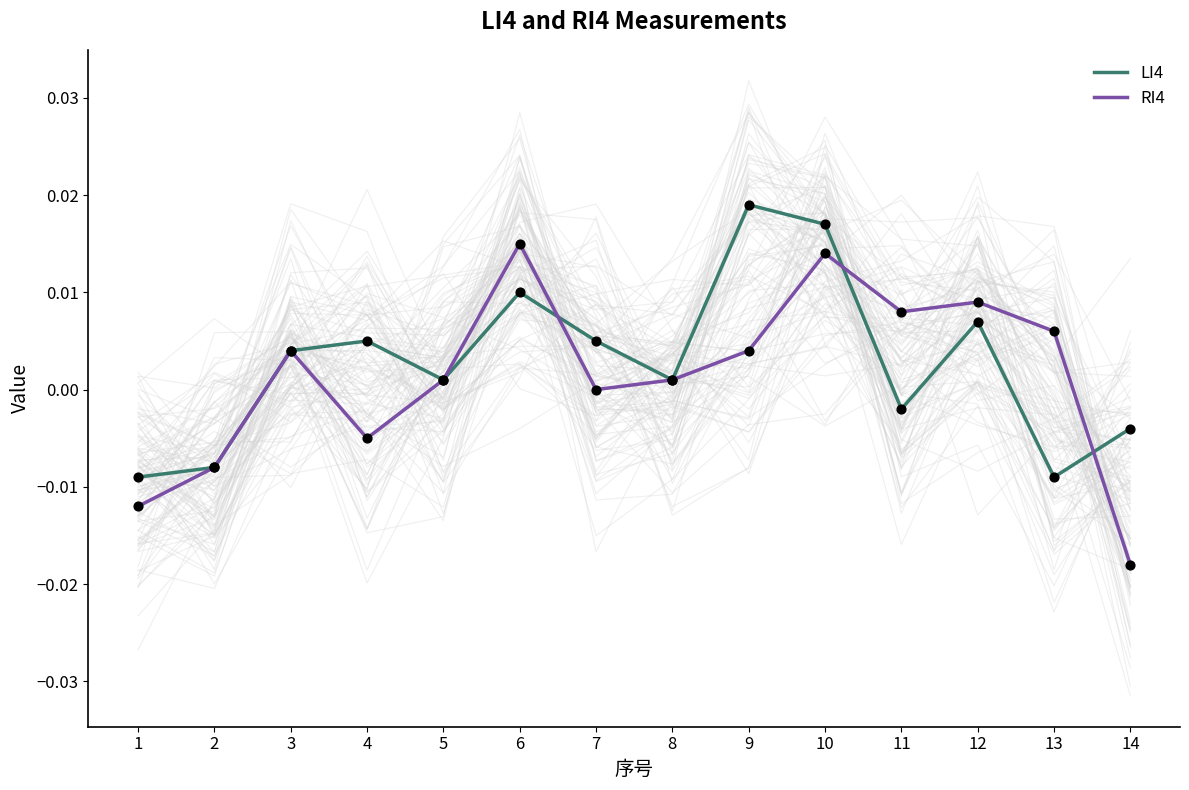

What are all the series names shown in the legend?

LI4, RI4